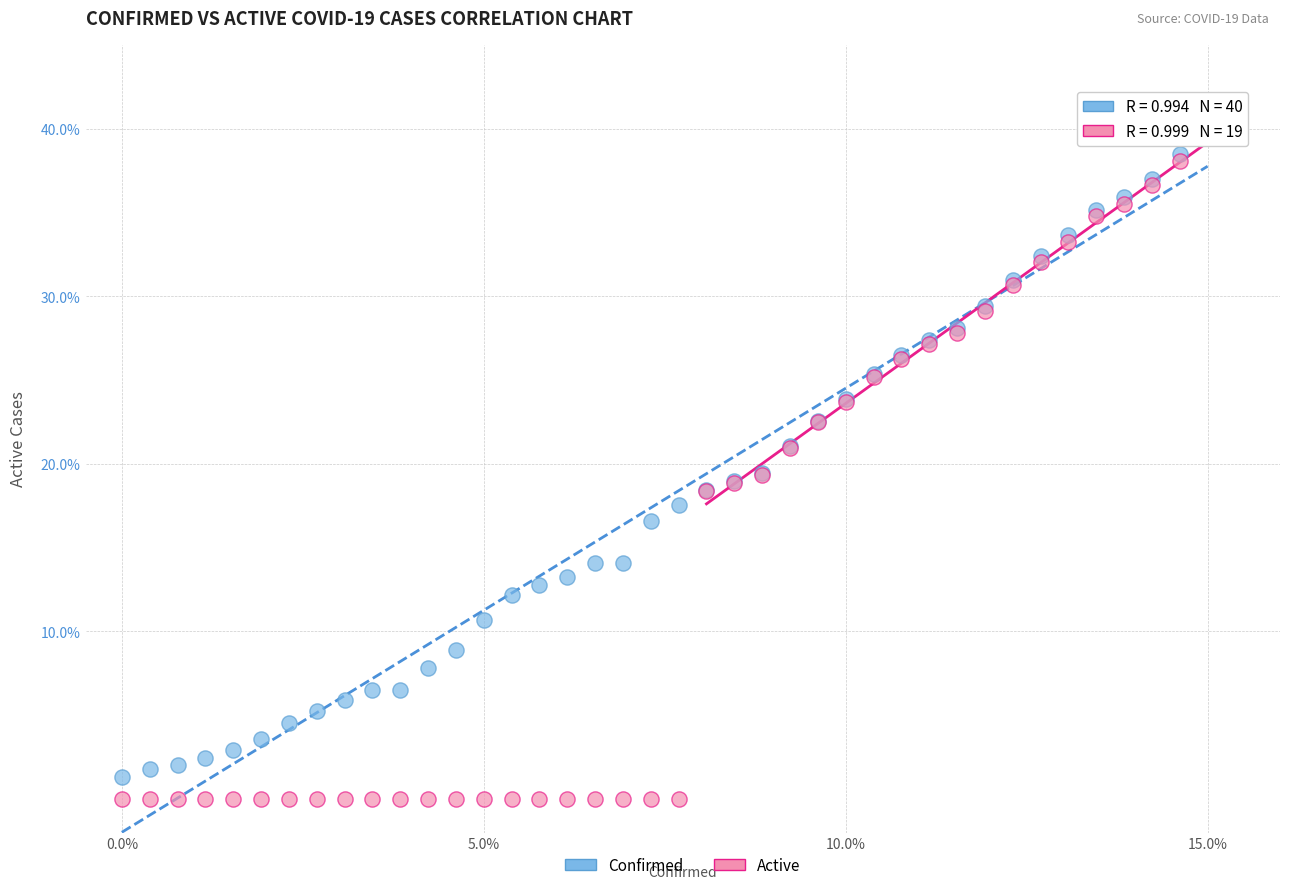

What are all the series names shown in the legend?

Confirmed, Active